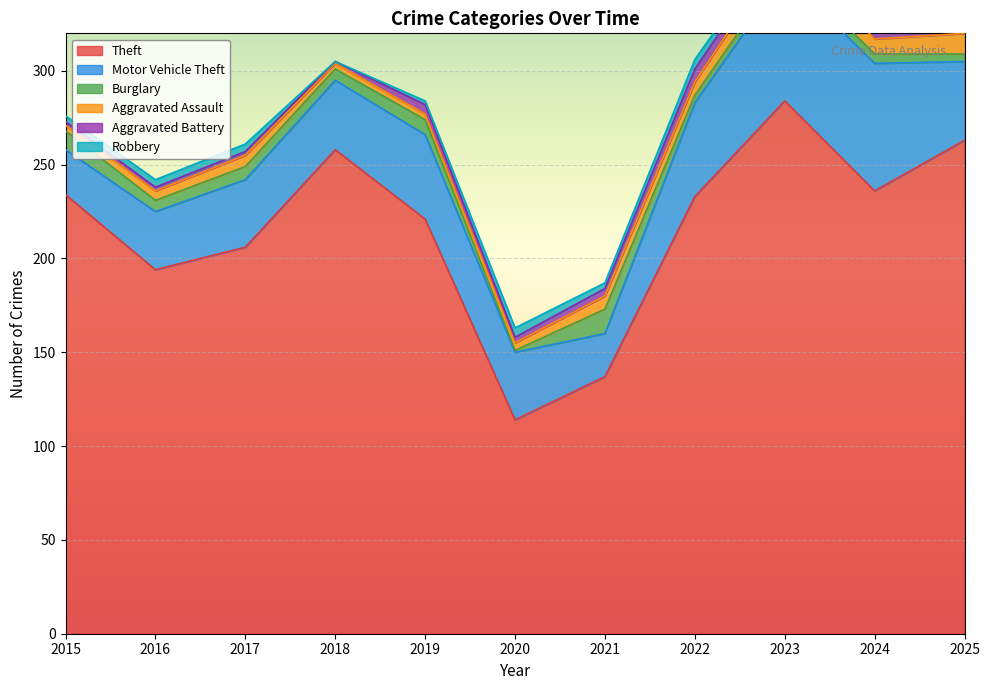

At how many categories does at least one series exceed 89?

11